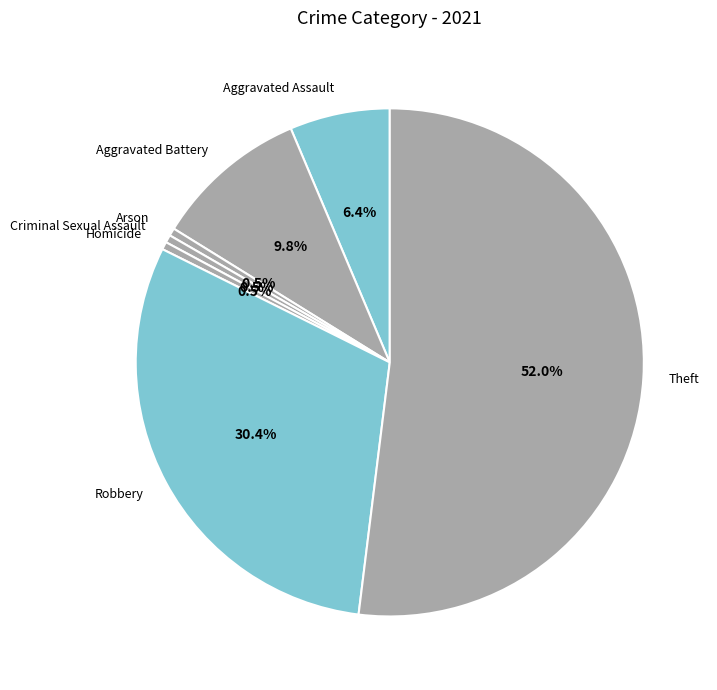

To the nearest percent, what percentage of the pie is Theft?

52%